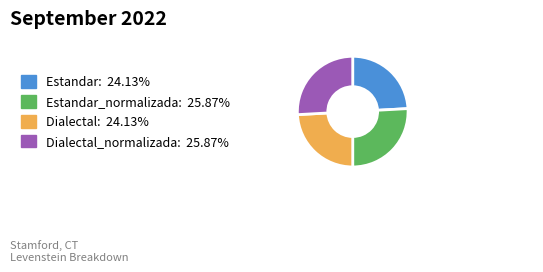

Does any single category account for the majority?

No